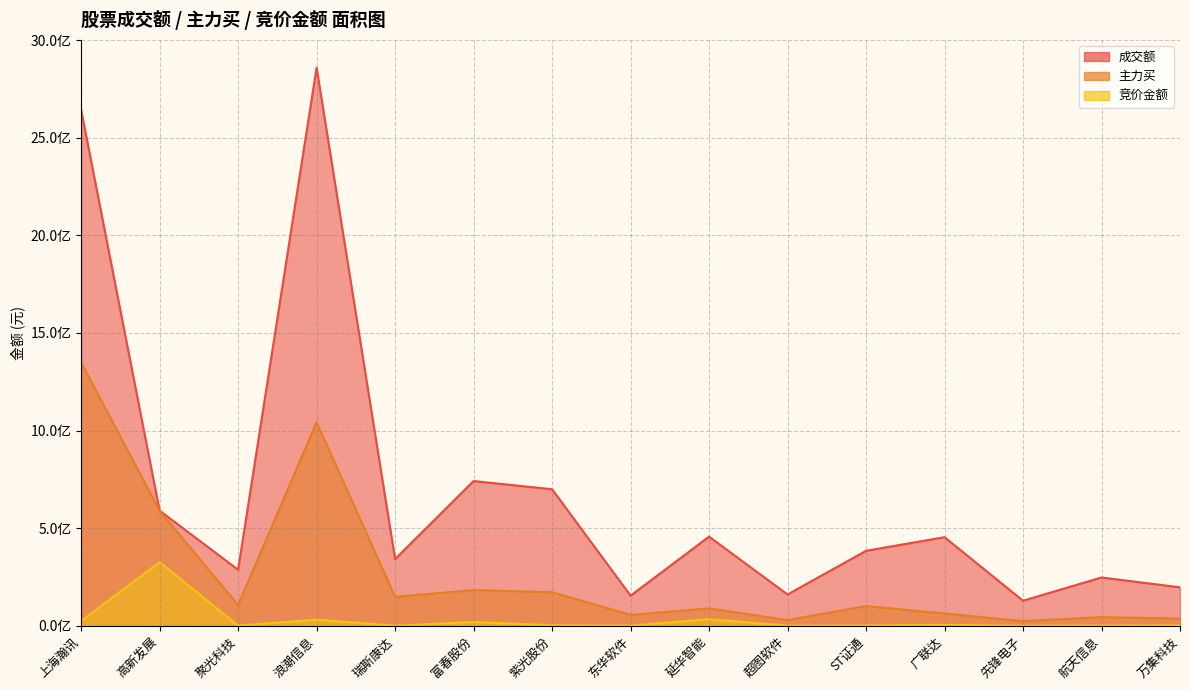

Rank the categories by 主力买 value from lowest to highest.

先锋电子, 超图软件, 万集科技, 航天信息, 东华软件, 广联达, 延华智能, ST证通, 聚光科技, 瑞斯康达, 紫光股份, 富春股份, 高新发展, 浪潮信息, 上海瀚讯